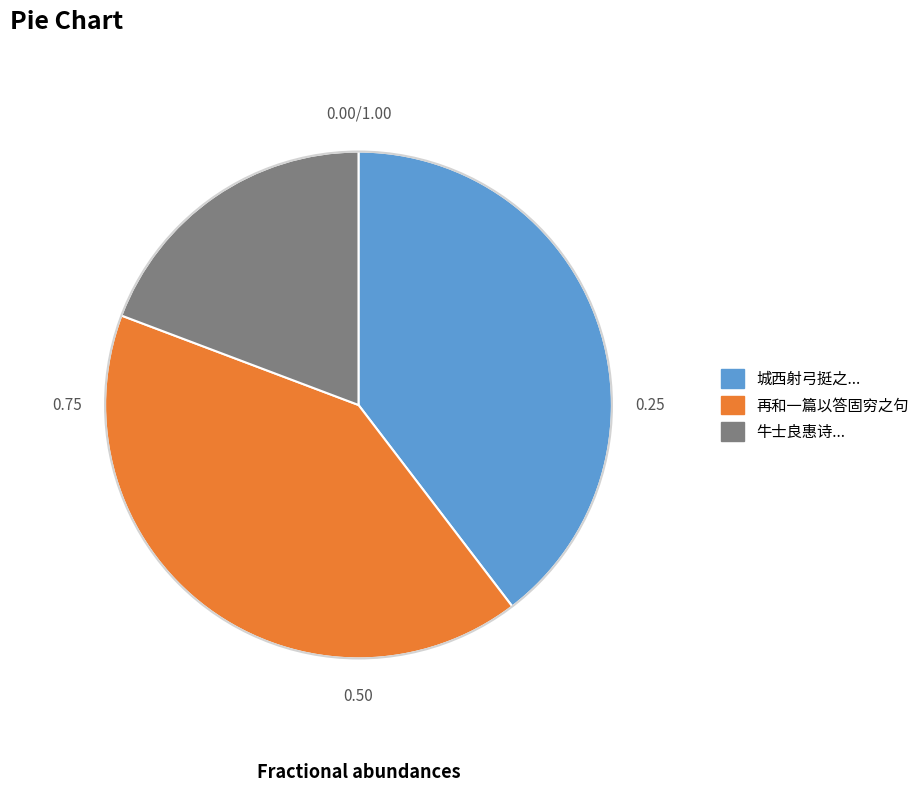

Is there any slice that represents more than half of the pie?

No